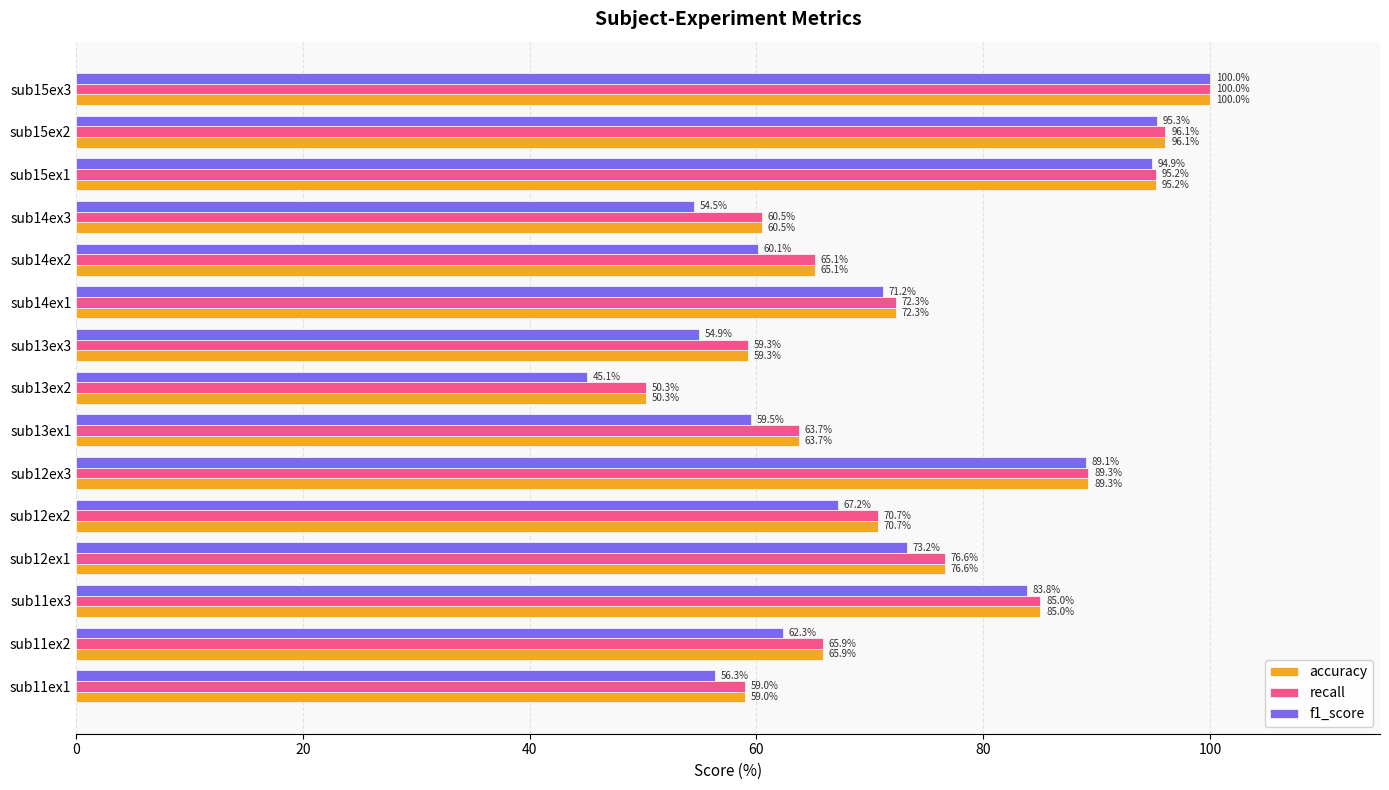

At which category is the sum across all series the highest?

sub15ex3